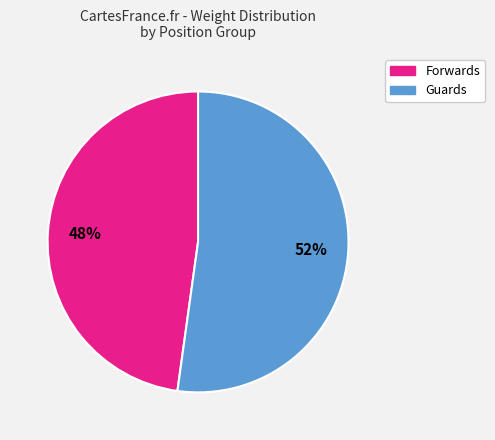

To the nearest percent, what is the average slice percentage?

50%